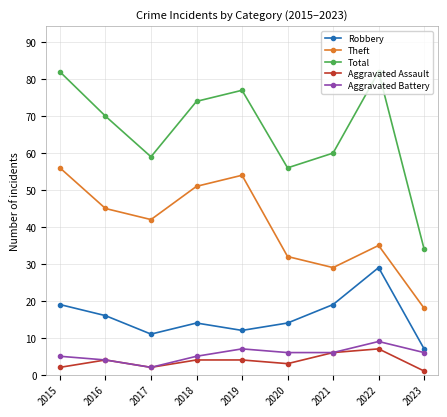

How many data points in Total are less than 70?

4